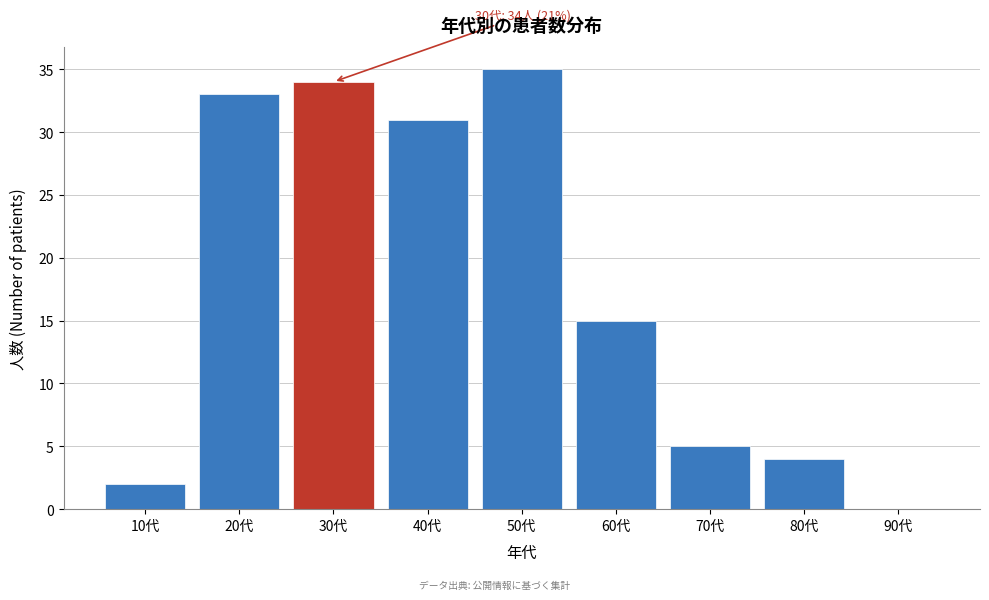

Reading right to left, what are all the values shown in this chart?

90代=0	80代=4	70代=5	60代=15	50代=35	40代=31	30代=34	20代=33	10代=2